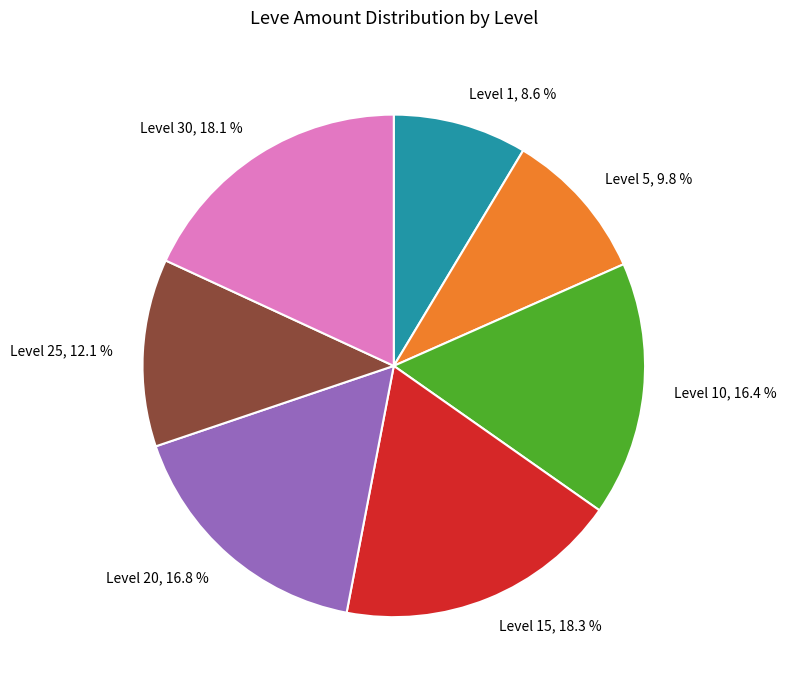

What is the ratio of the value at Level 10, 16.4 % to the value at Level 25, 12.1 %?

1.4